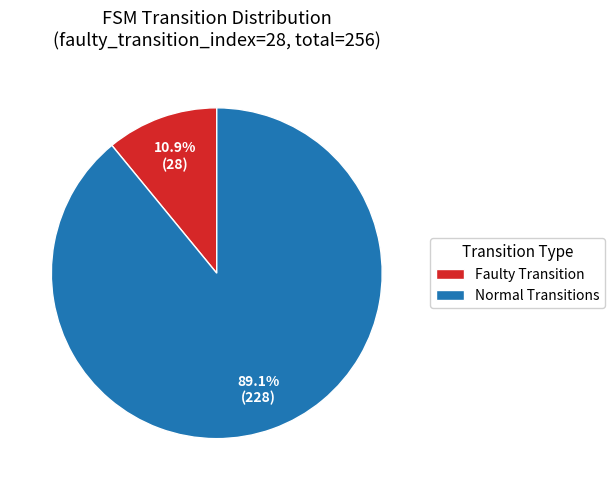

What is the smallest slice in the pie chart?

Faulty Transition